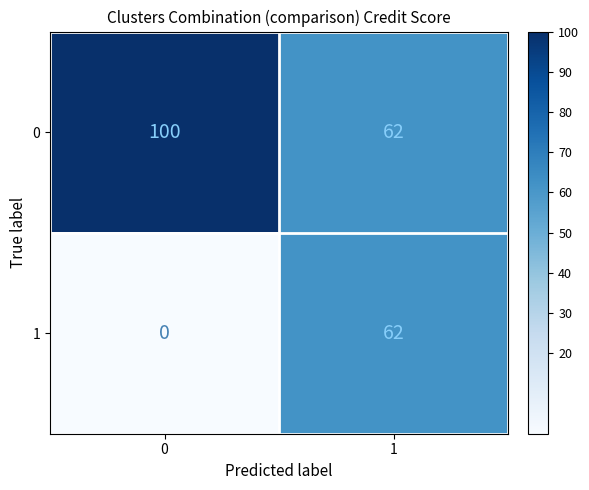

Which series has the largest total across all categories?

0